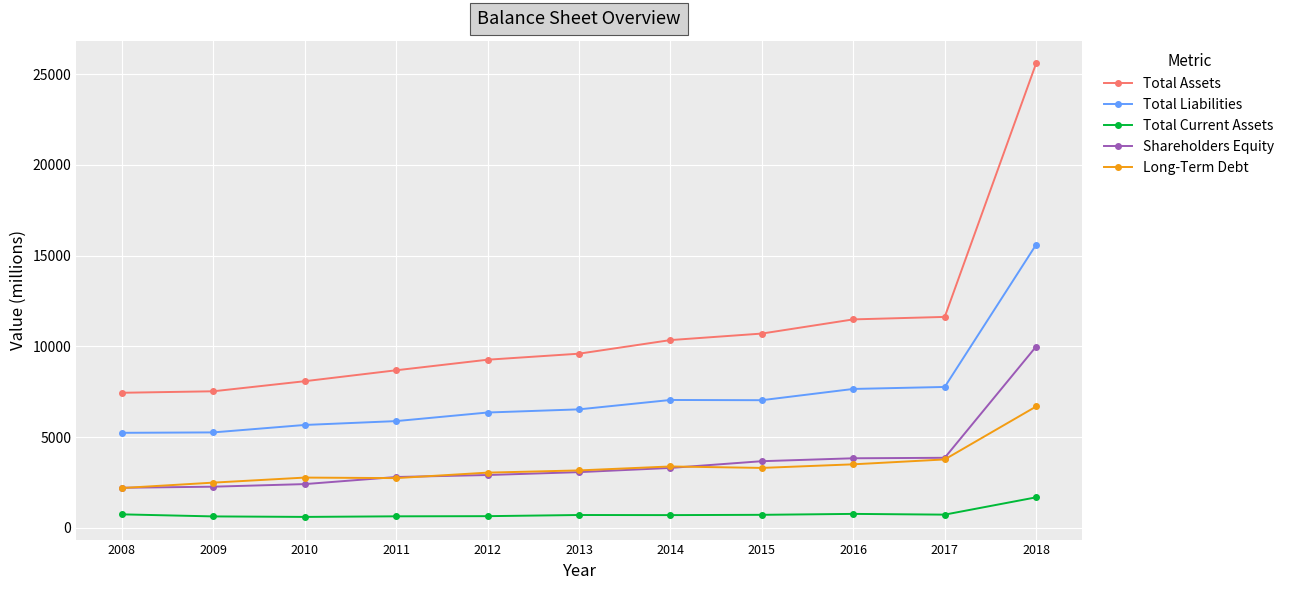

Which category has the highest value in the Total Current Assets series?

2018